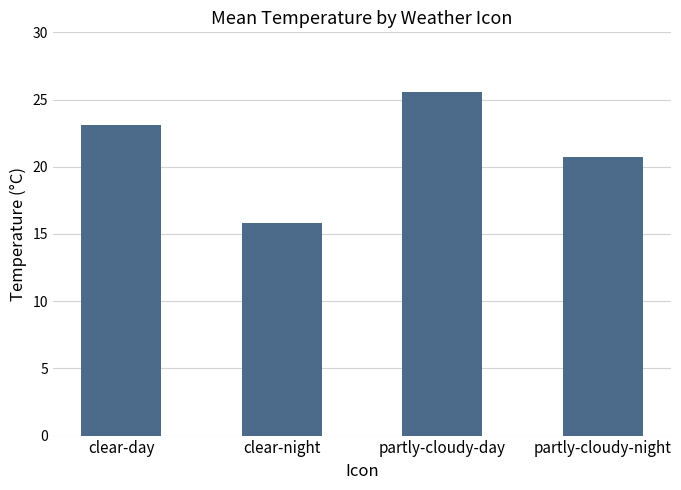

The value at partly-cloudy-night is 20.7. True or false?

True